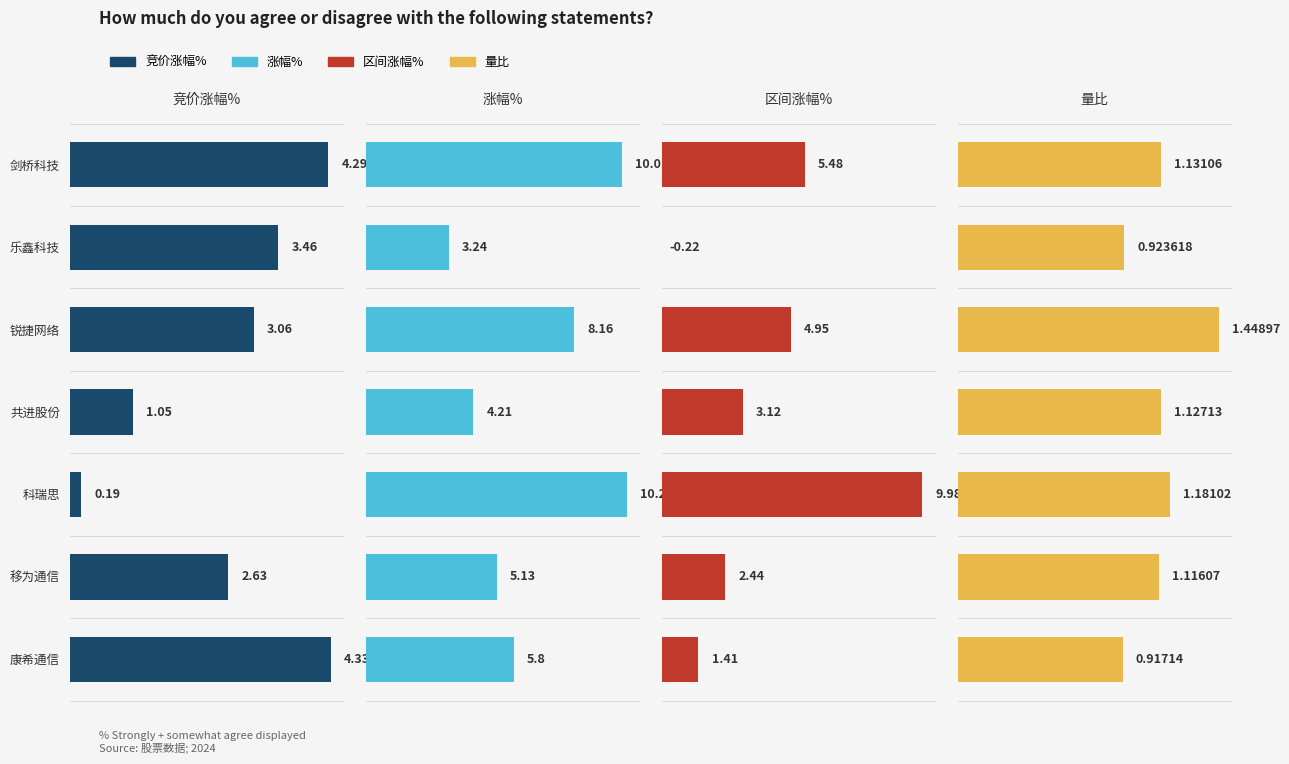

The value of 区间涨幅% at 共进股份 is 3.1. True or false?

True